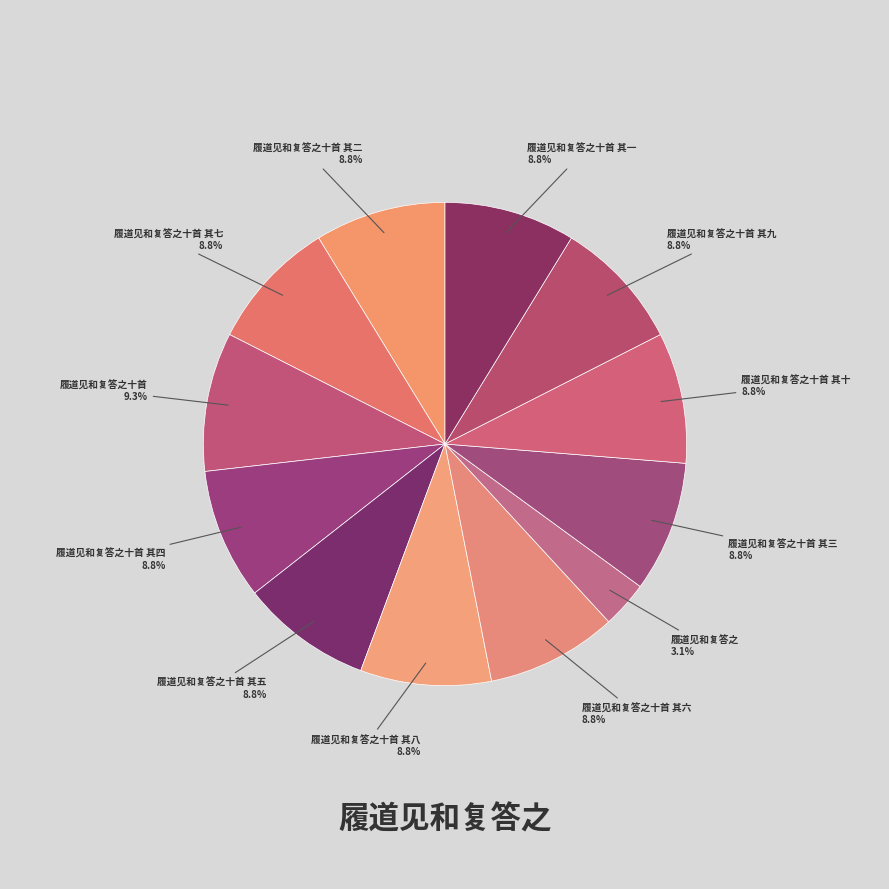

Count the number of slices in the pie.

12